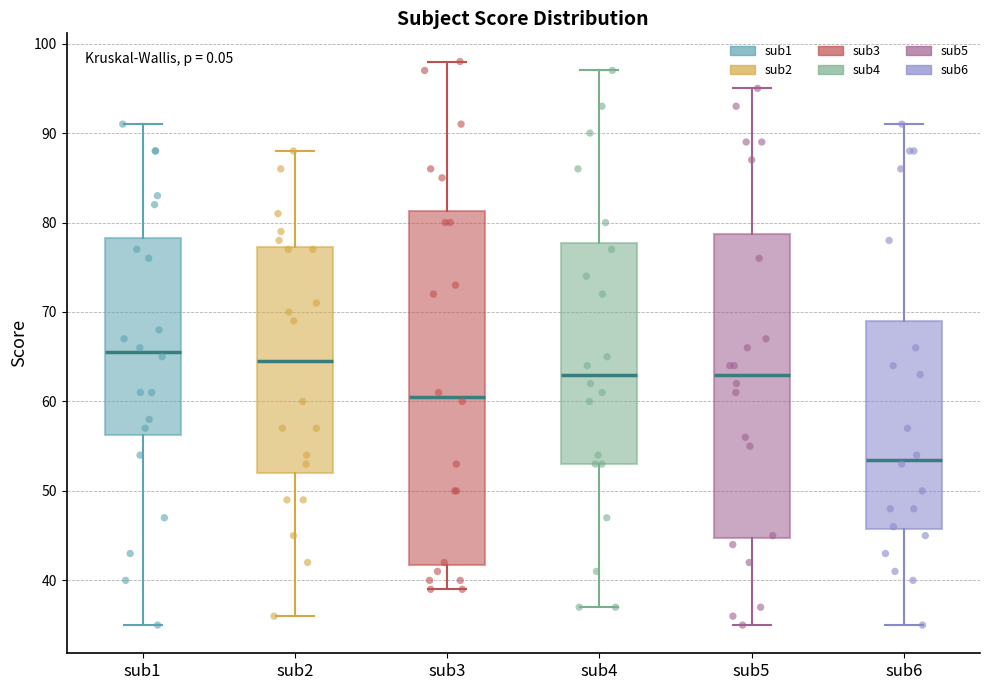

Reading left to right, read every box against the y-axis: the position of its median line, the range the box covers, and the ends of its whiskers. The values are not printed on the chart, so give them approximately, as read against the axis.

sub1: median 66, box 56 to 78, whiskers 35 to 91
sub2: median 65, box 52 to 77, whiskers 36 to 88
sub3: median 61, box 42 to 81, whiskers 39 to 98
sub4: median 63, box 53 to 78, whiskers 37 to 97
sub5: median 63, box 45 to 79, whiskers 35 to 95
sub6: median 54, box 46 to 69, whiskers 35 to 91